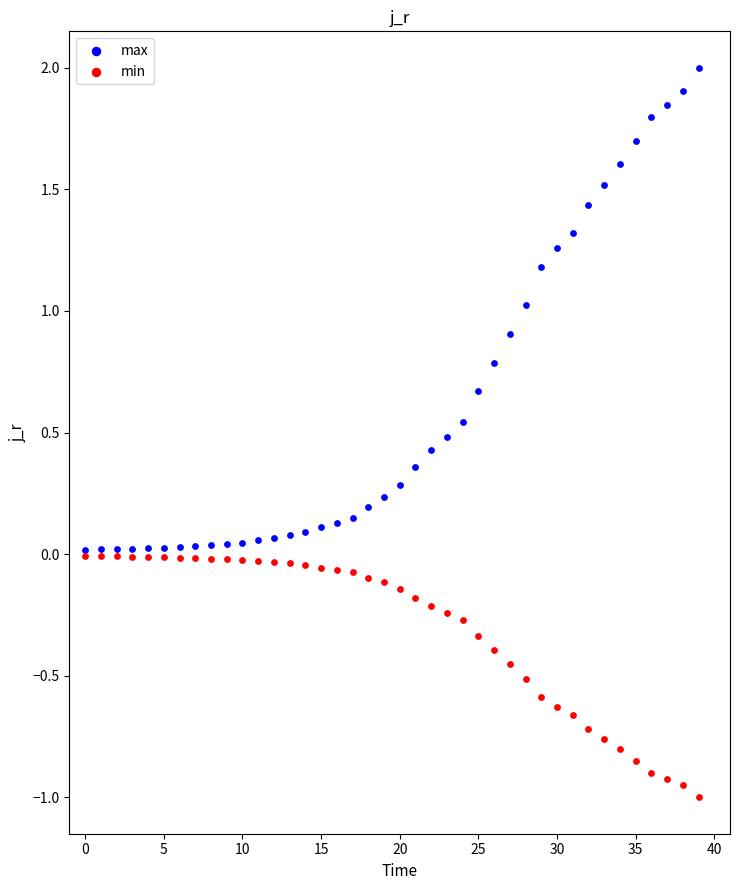

What are all the series names shown in the legend?

max, min